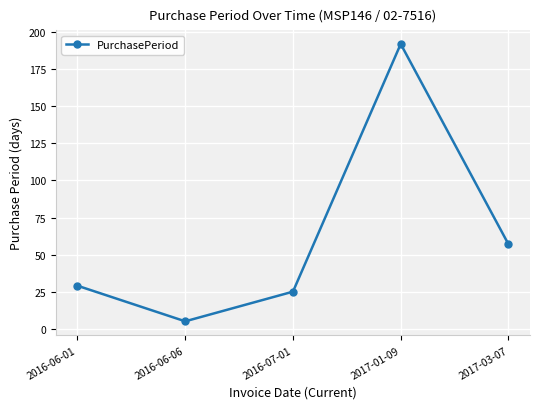

Is this an area chart (filled region under the line)?

No